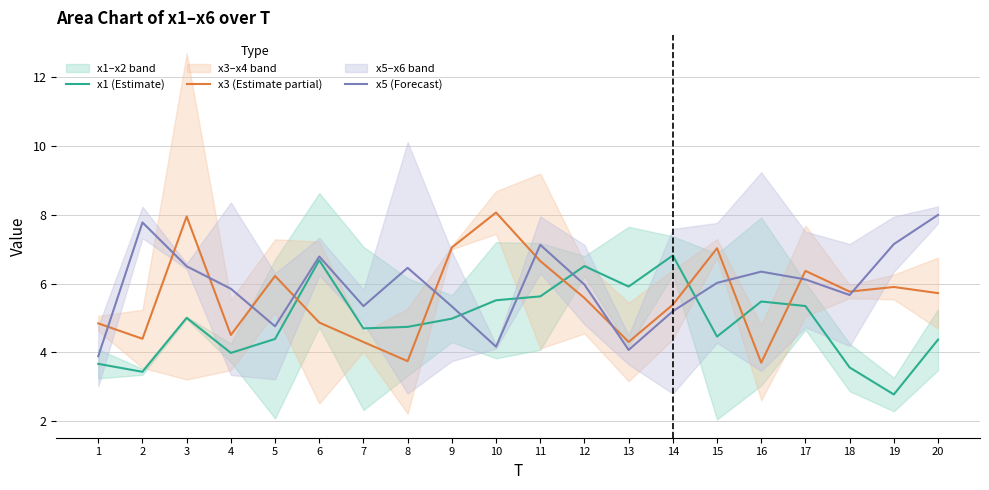

At 16, list the series in order from largest to smallest.

x5 (Forecast), x1 (Estimate), x3 (Estimate partial)